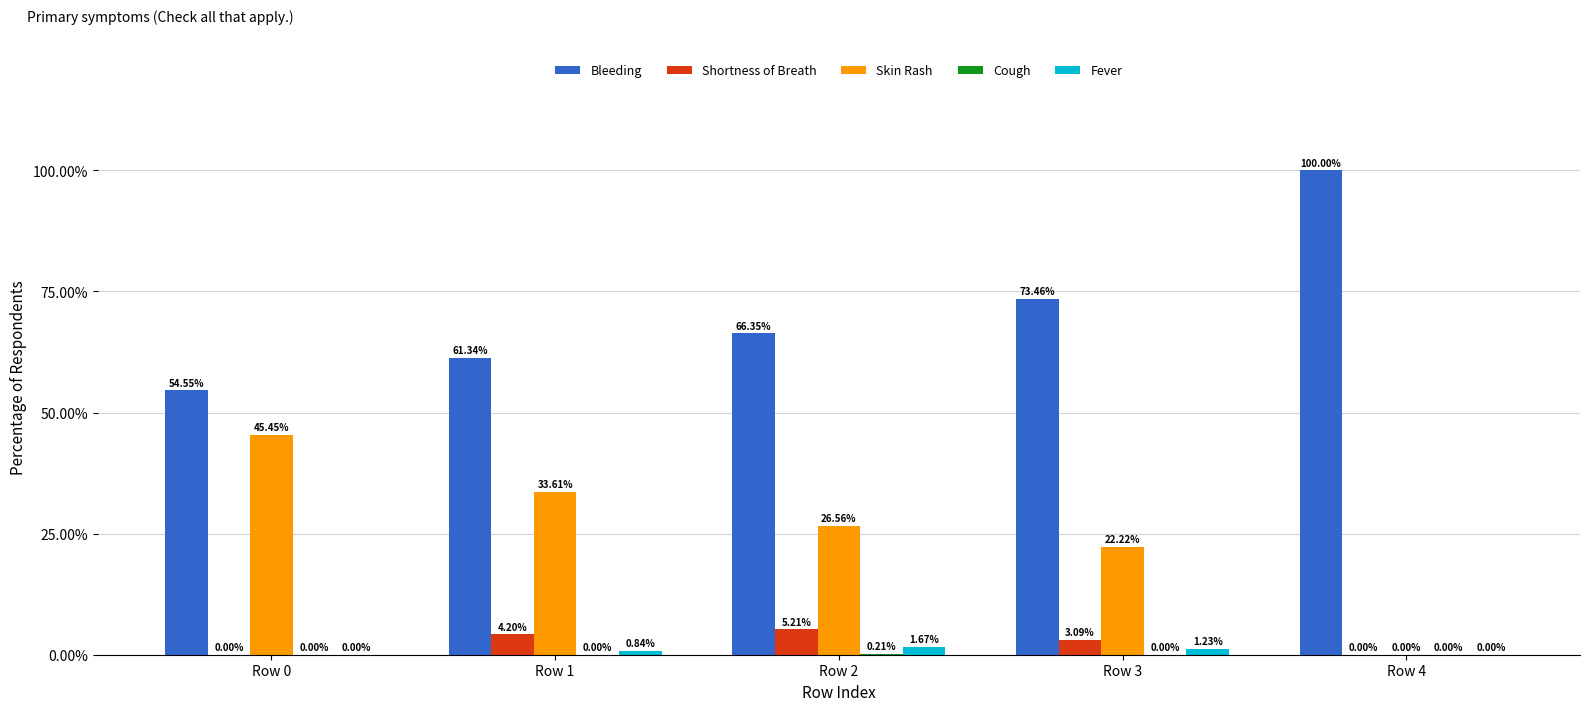

Does the chart contain stacked bars?

No